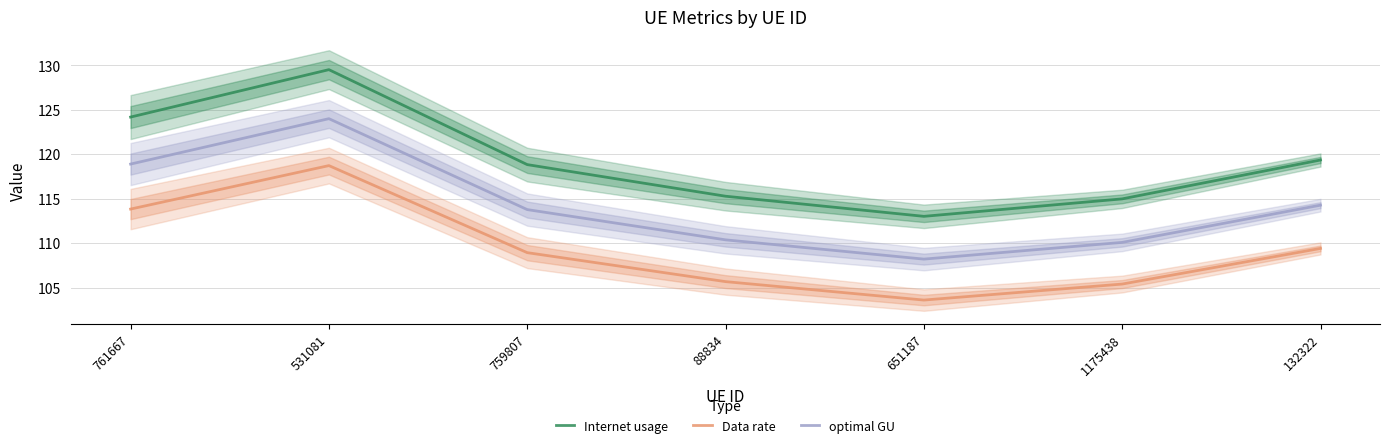

True or false: Internet usage and optimal GU cross at least once.

False